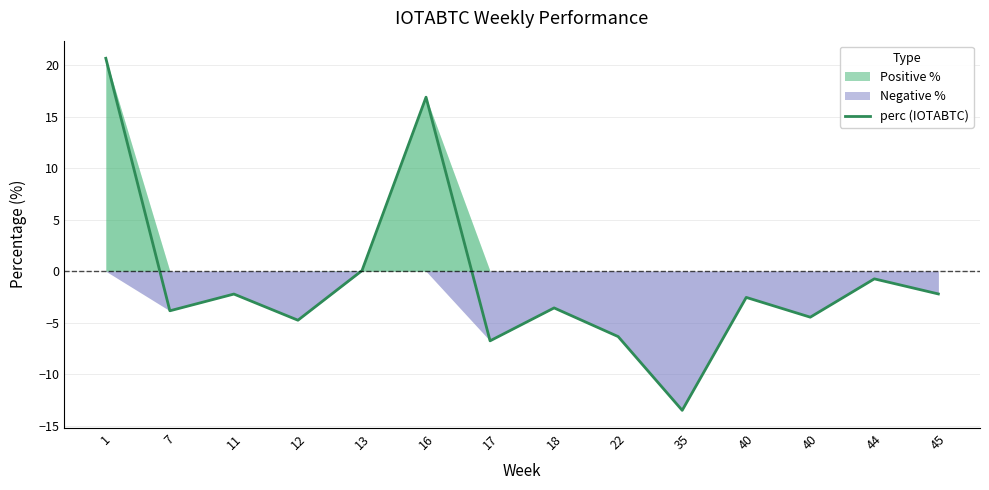

What is the difference between the maximum and minimum values?

34.2